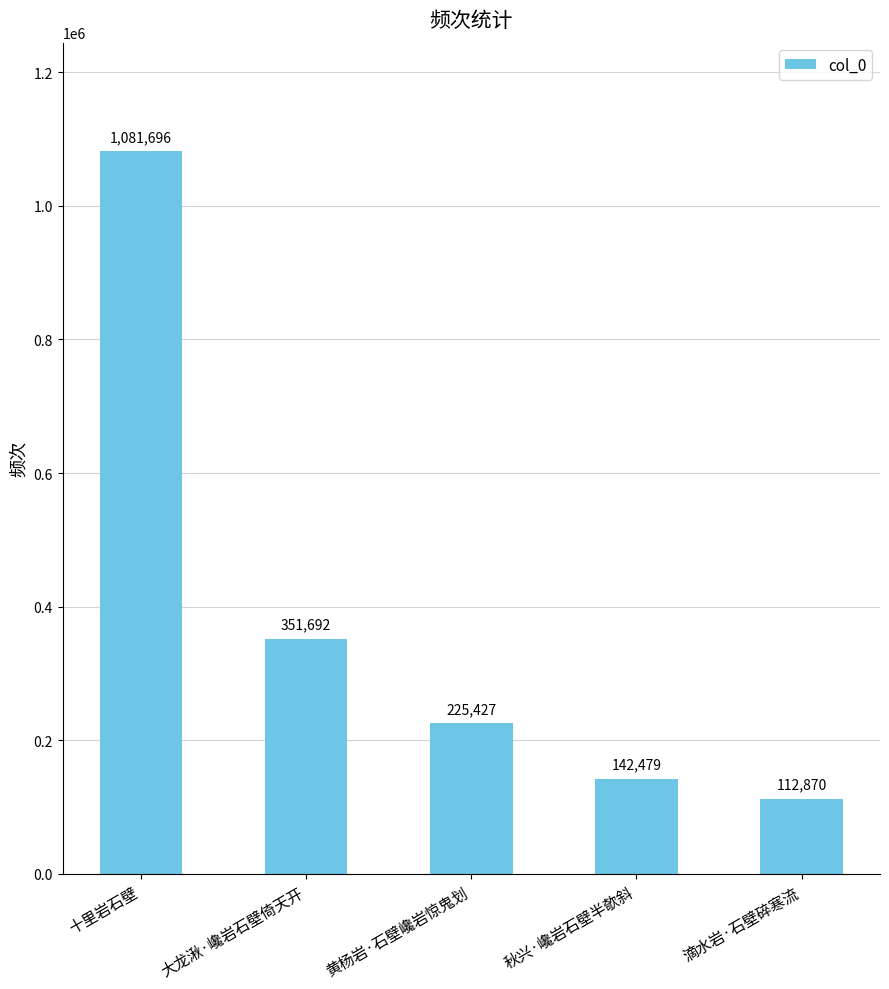

What is the maximum value shown in the chart?

1081696